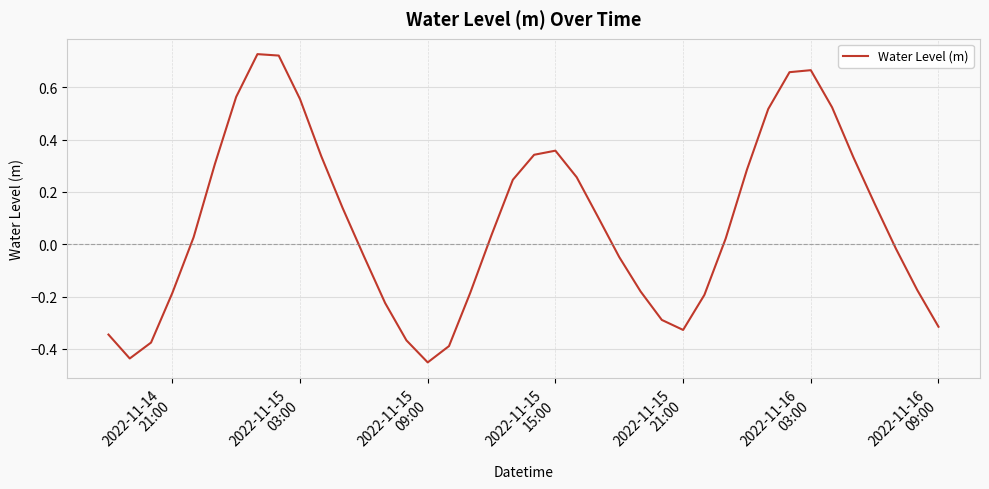

What is the minimum value shown in the chart?

-0.5